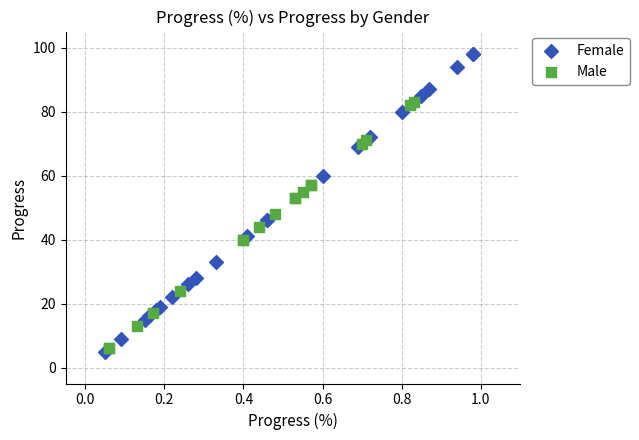

Which series has the largest Y range (max minus min)?

Female